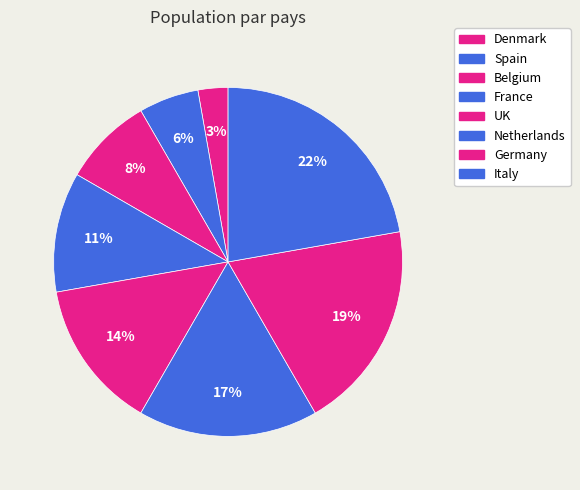

How many slices are in this pie chart?

8